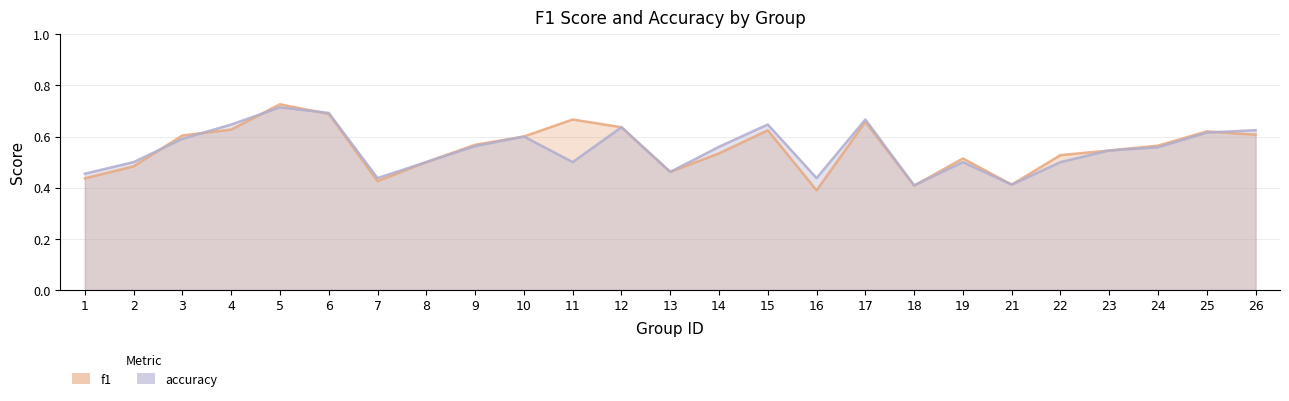

What is the difference between the accuracy values at 4 and 9?

0.1